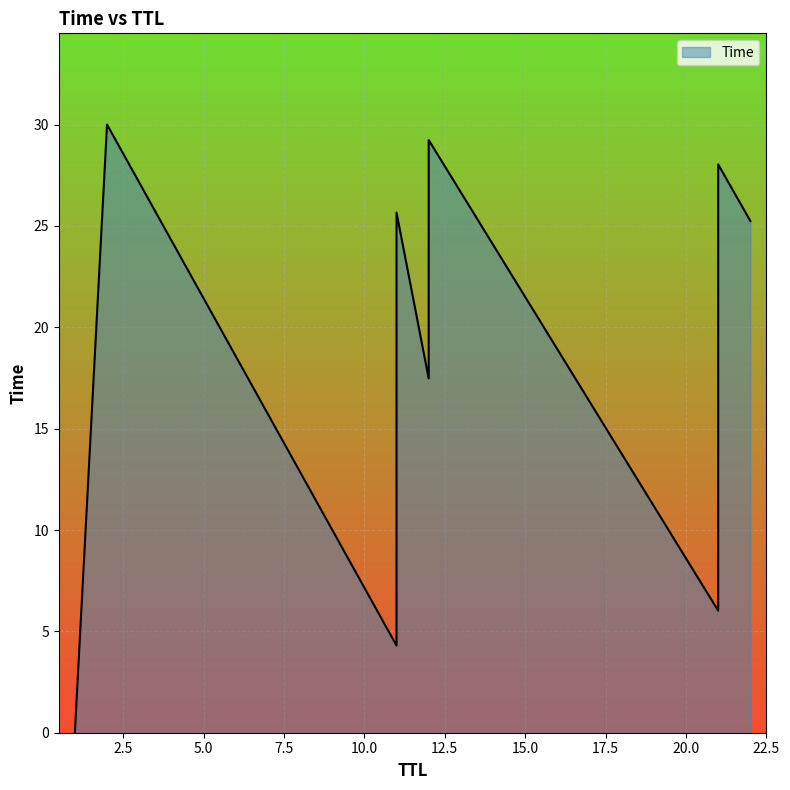

What is the maximum value shown in the chart?

30.0